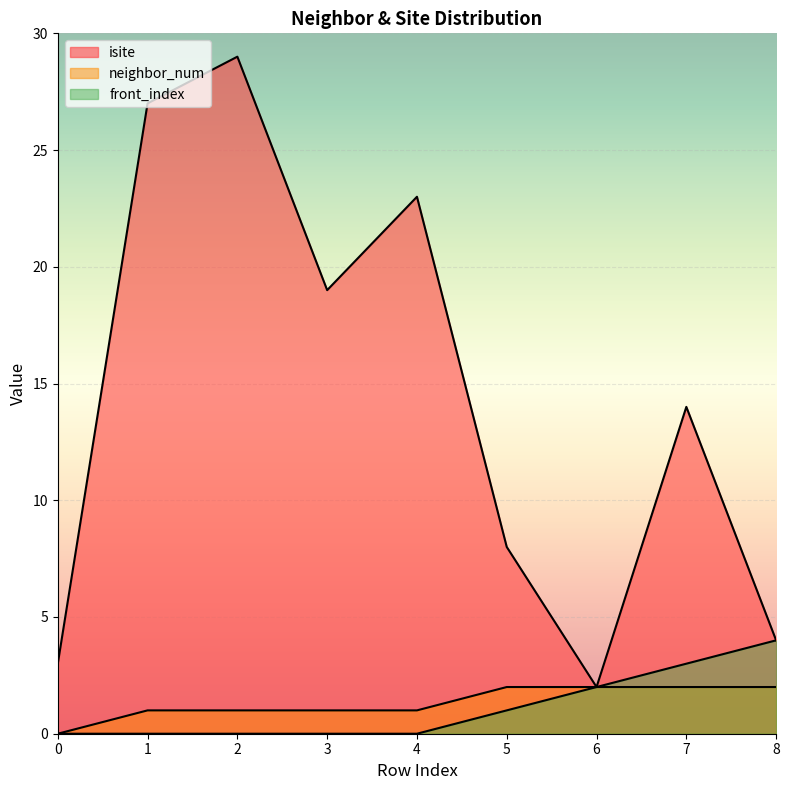

How many categories are shown in the chart?

9